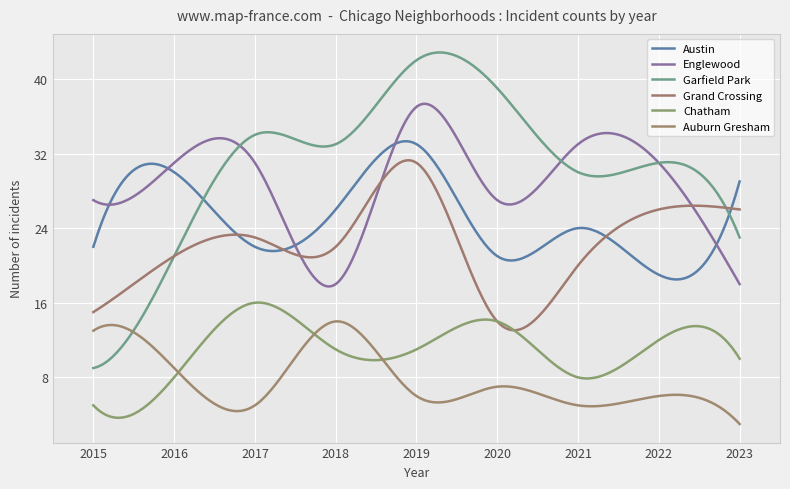

What is the sum of all Auburn Gresham values?

2297.4